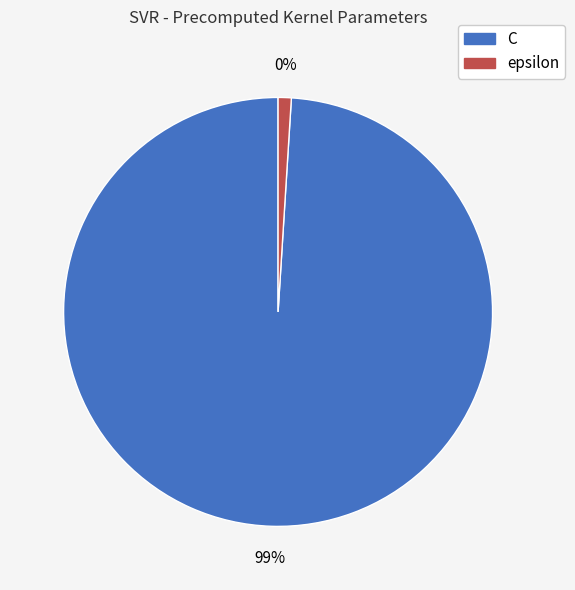

To the nearest percent, what is the combined percentage of epsilon and C?

100%